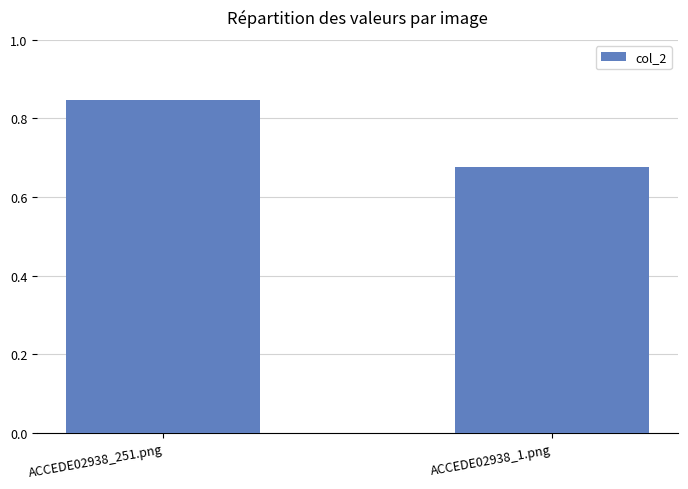

List the labels in order of value, smallest first.

ACCEDE02938_1.png, ACCEDE02938_251.png